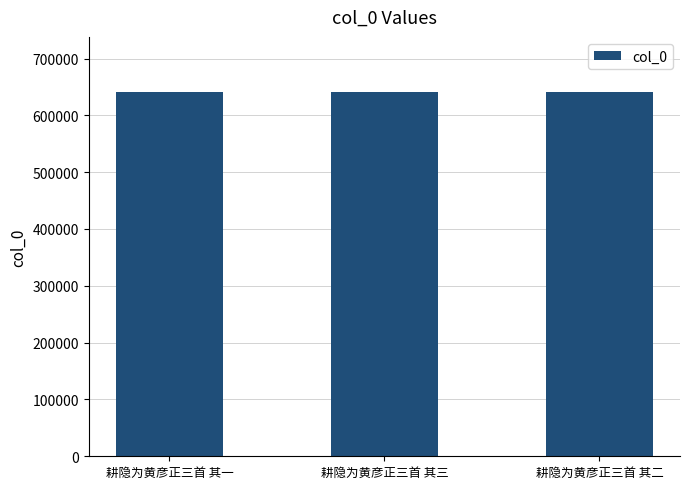

What is the sum of the values at 耕隐为黄彦正三首 其二 and 耕隐为黄彦正三首 其三?

1283605